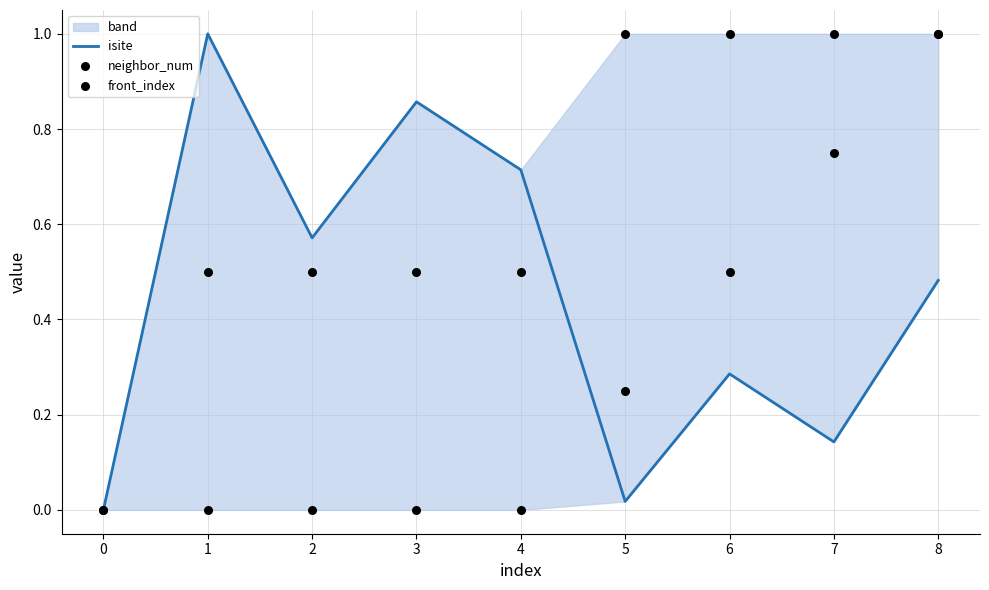

At how many categories does at least one series exceed 0?

8